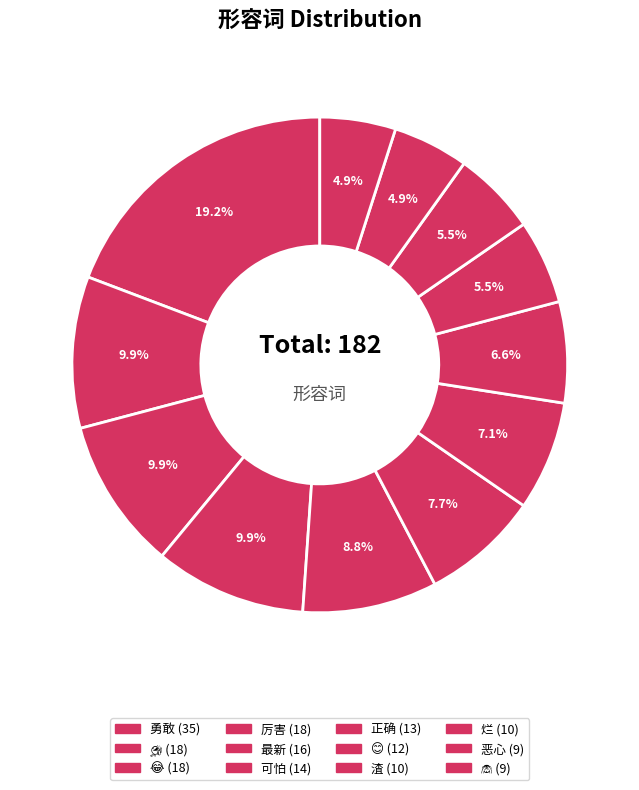

Count the number of slices in the pie.

12